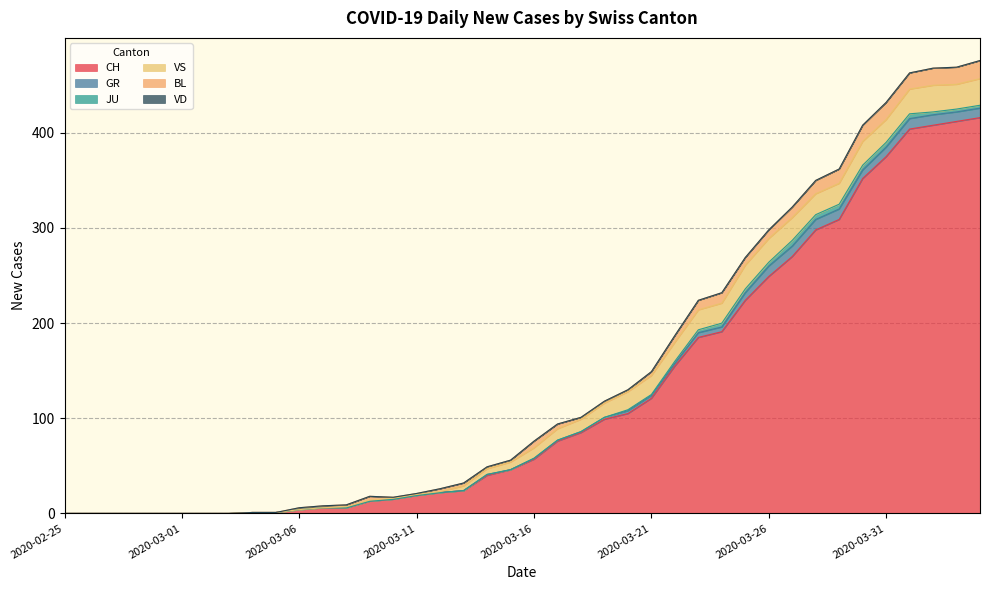

Between 2020-02-28 and 2020-04-03, which series saw the biggest shift?

CH